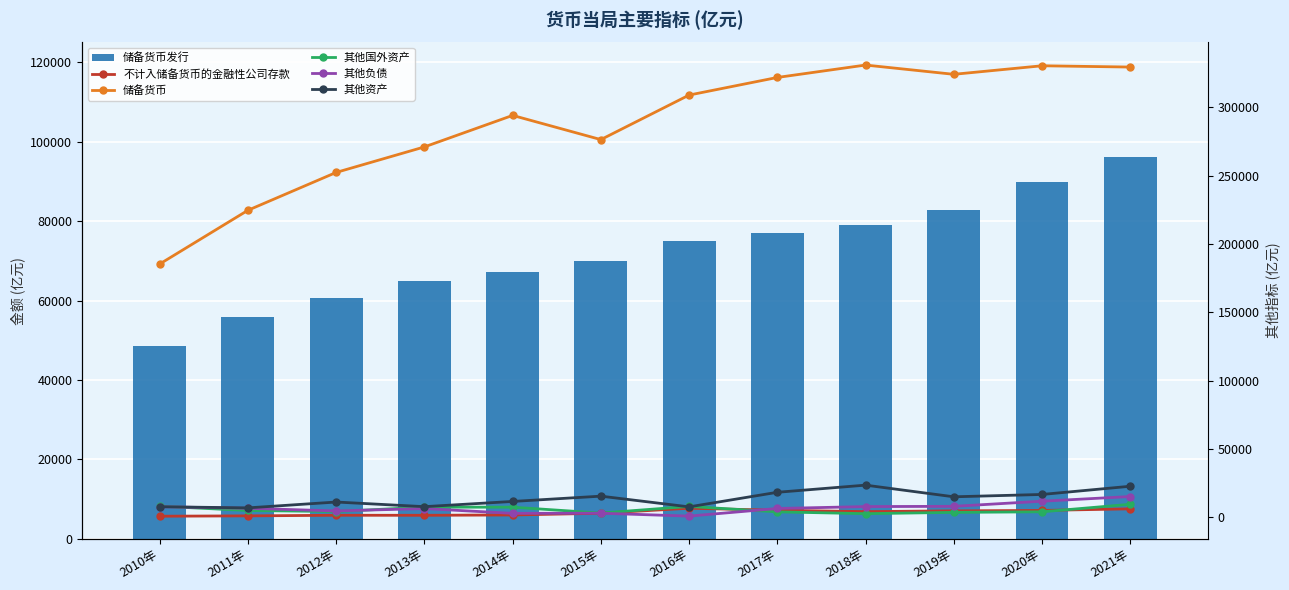

What are all the series names shown in the legend?

储备货币发行, 不计入储备货币的金融性公司存款, 储备货币, 其他国外资产, 其他负债, 其他资产